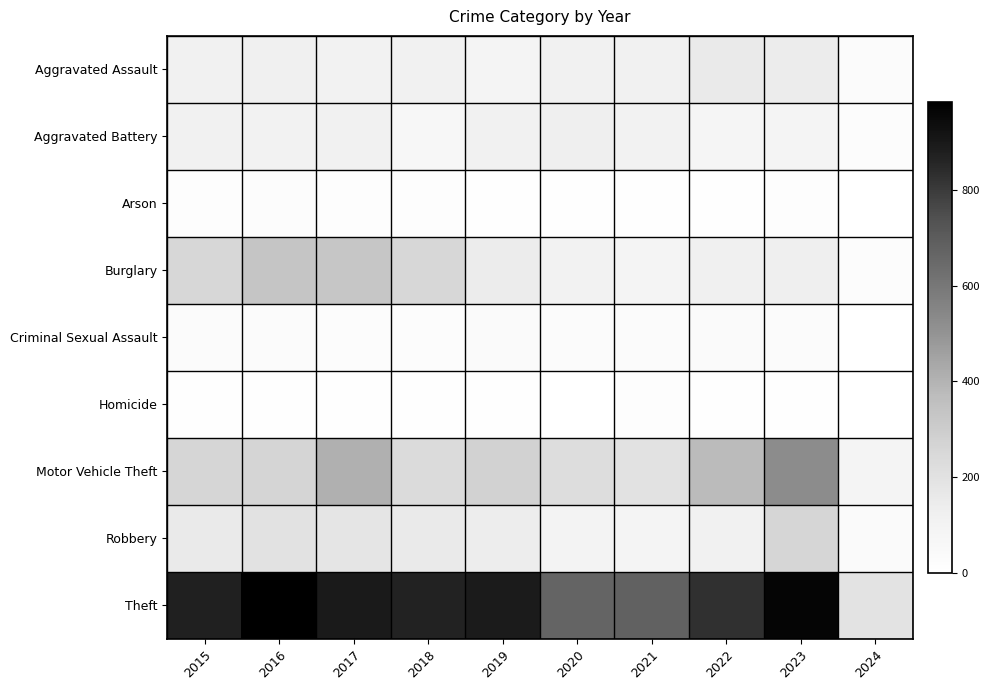

Which series has the largest range (max minus min)?

Theft